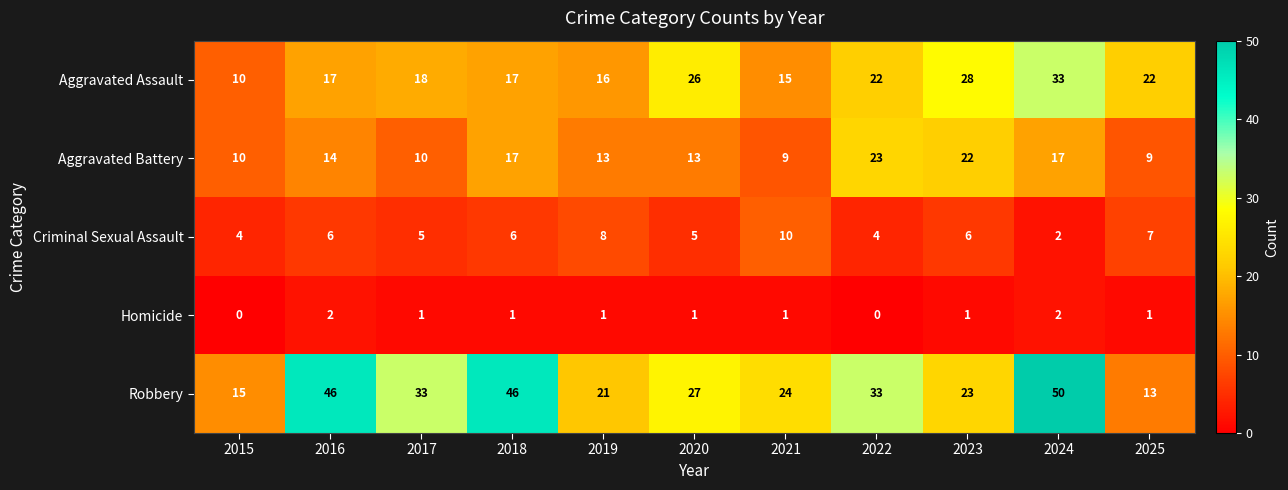

Rank the series by their average value, from highest to lowest.

Robbery, Aggravated Assault, Aggravated Battery, Criminal Sexual Assault, Homicide